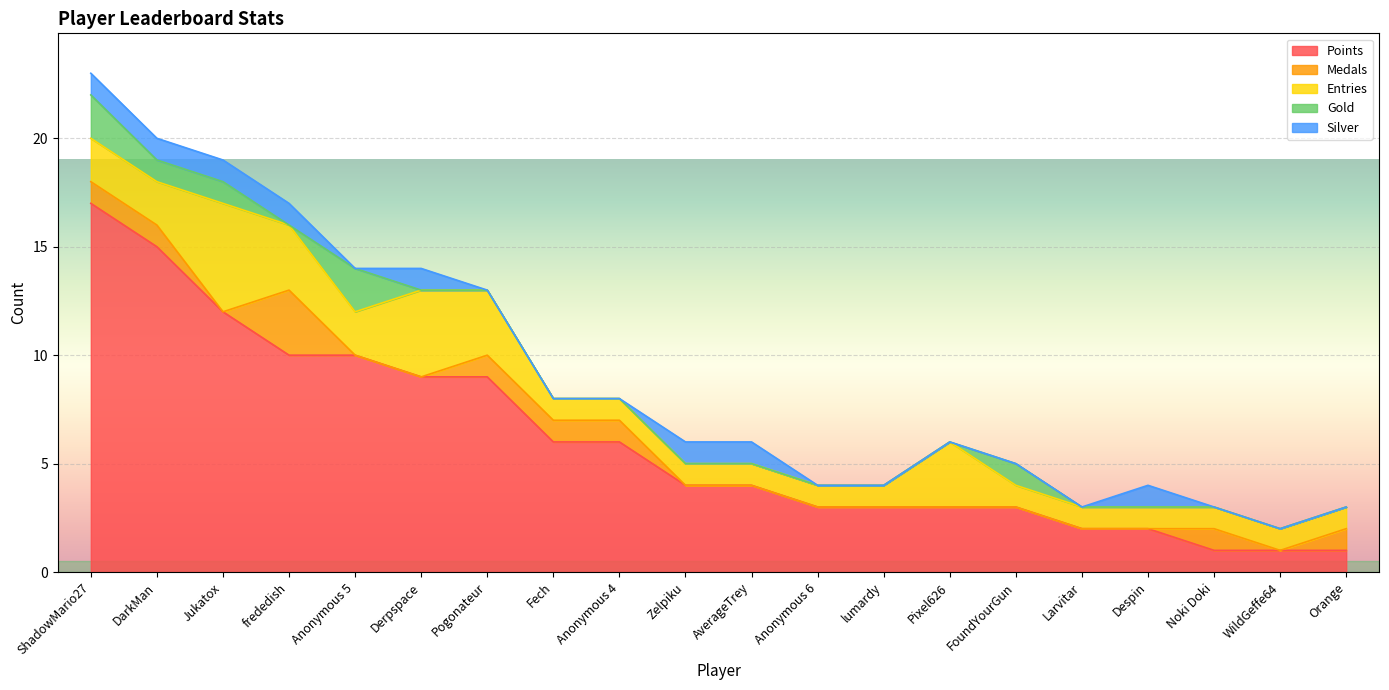

Does the chart display data point markers on the line(s)?

No